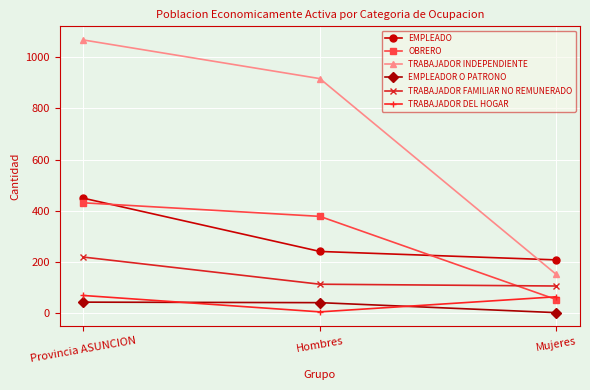

The value of OBRERO at Mujeres is 92. True or false?

False